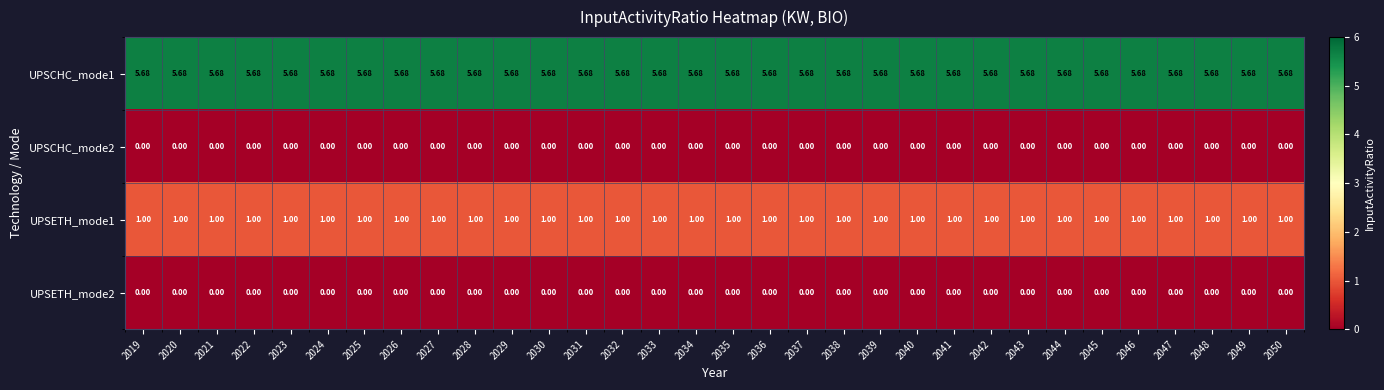

Is the value of UPSETH_mode2 at 2035 greater than the value of UPSETH_mode1 at 2031?

No